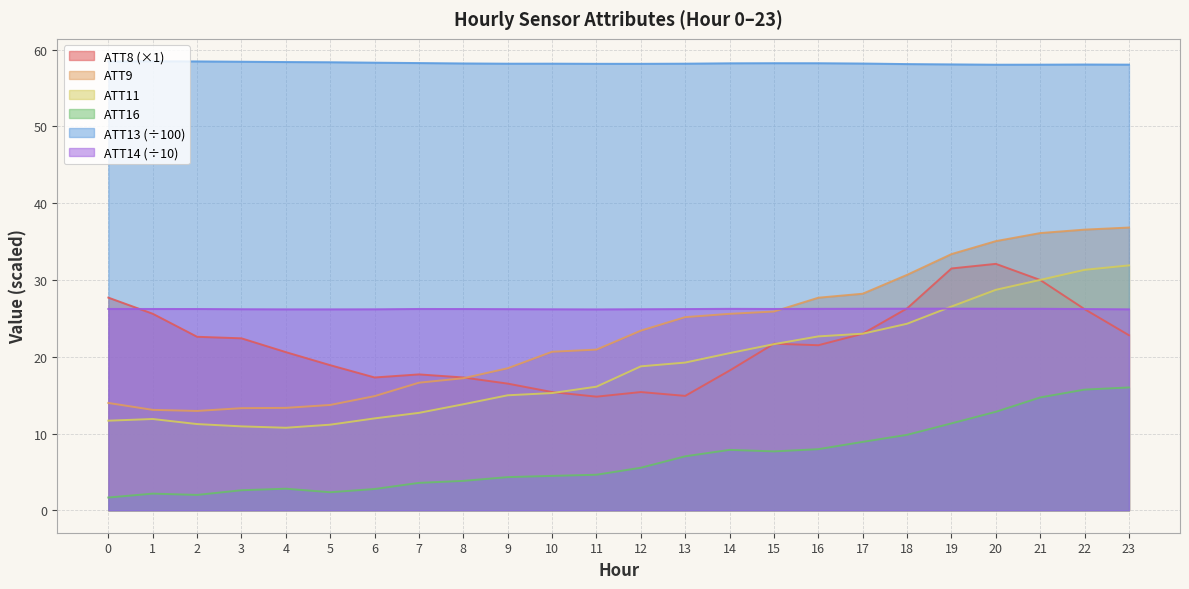

Which category has the highest value across all series?

1